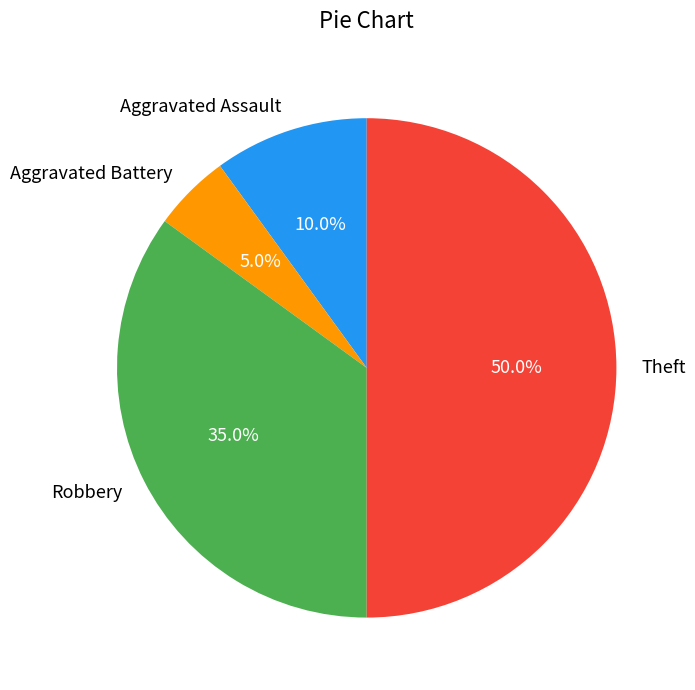

How many slices are in this pie chart?

4